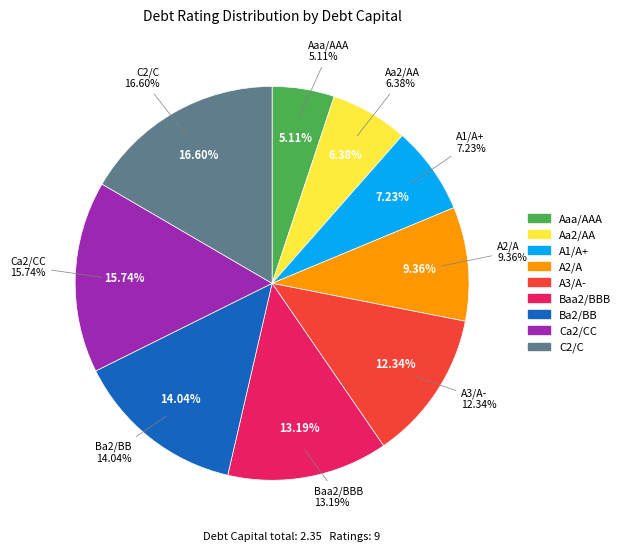

True or false: Aaa/AAA accounts for 5% of the total.

True